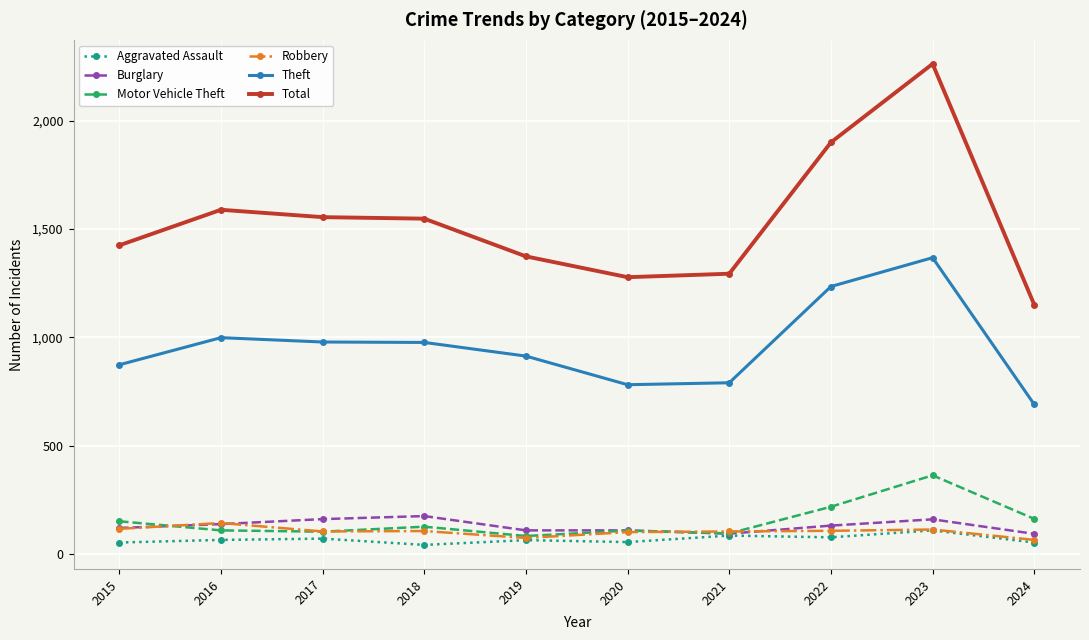

True or false: Motor Vehicle Theft has a value of 127 at 2018.

True